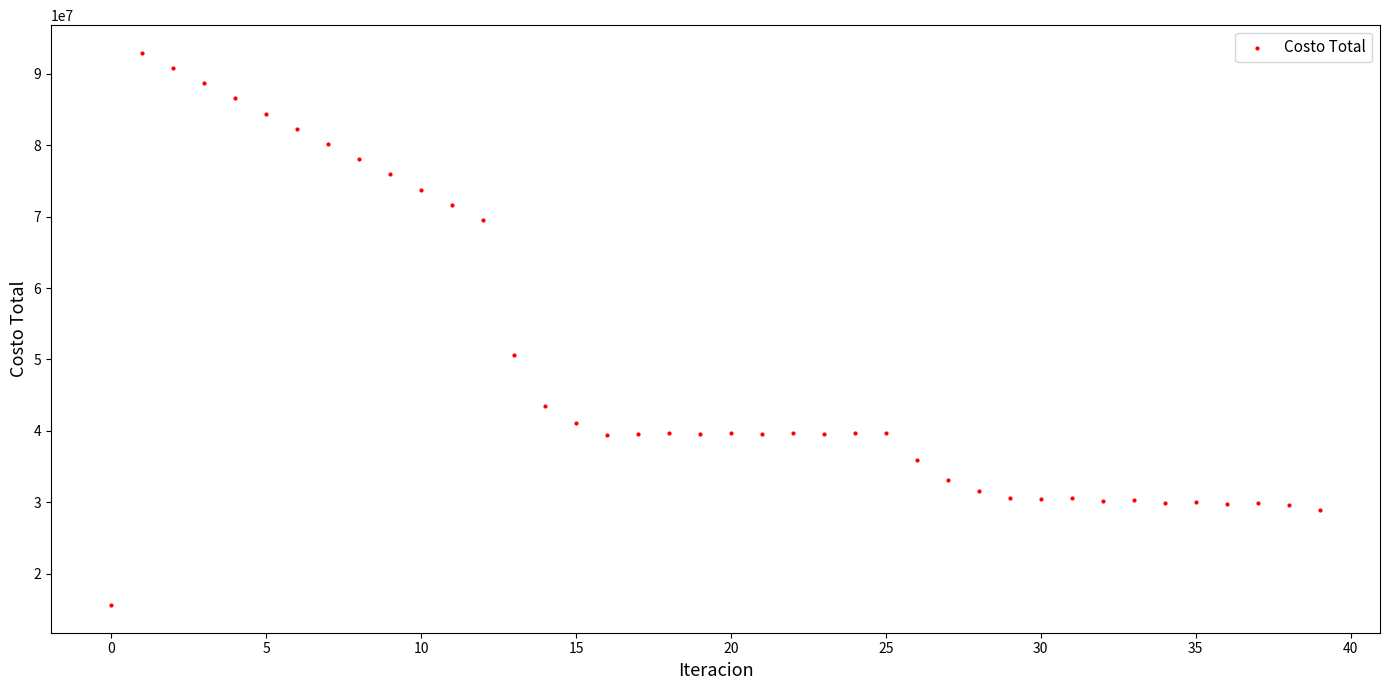

What is the range of Y values (max minus min)?

77262866.8